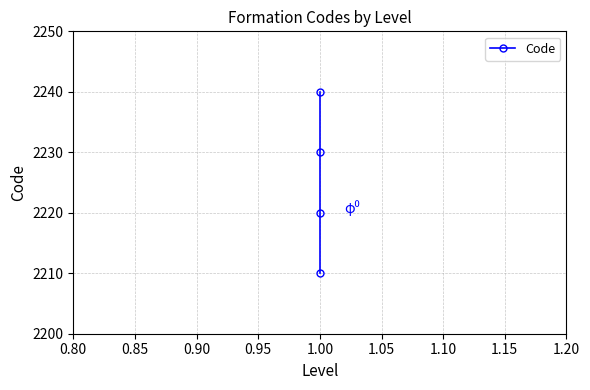

What is the maximum value shown in the chart?

2240